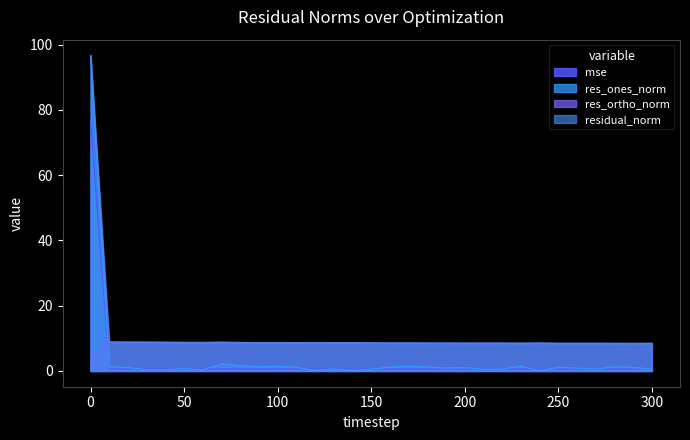

True or false: residual_norm has a value of 8.5 at 240.

True